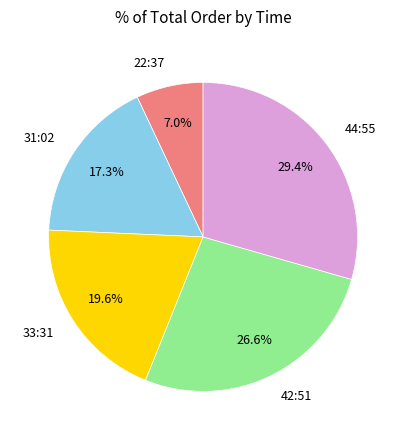

What is the ratio of the value at 22:37 to the value at 42:51?

0.3